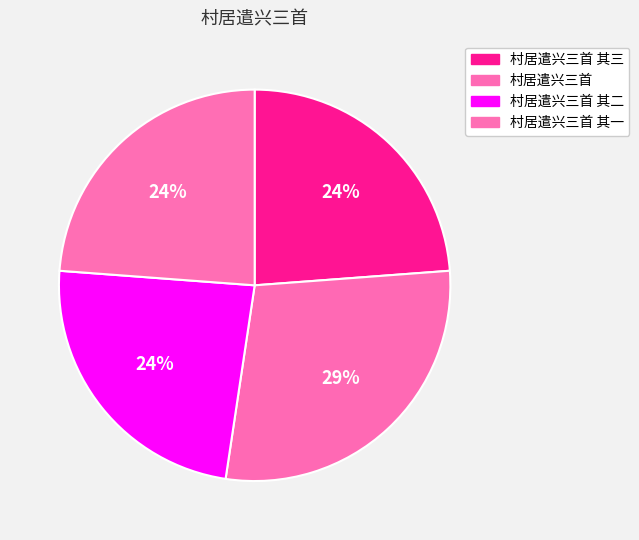

To the nearest percent, what is the difference between the 村居遣兴三首 and 村居遣兴三首 其二 slice percentages?

5%